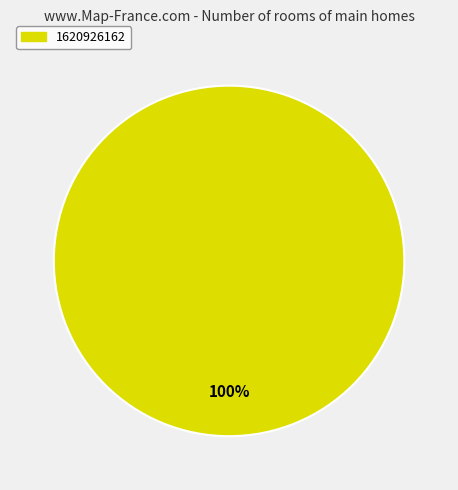

What percentage is the 1620926162 slice, to the nearest percent?

100%